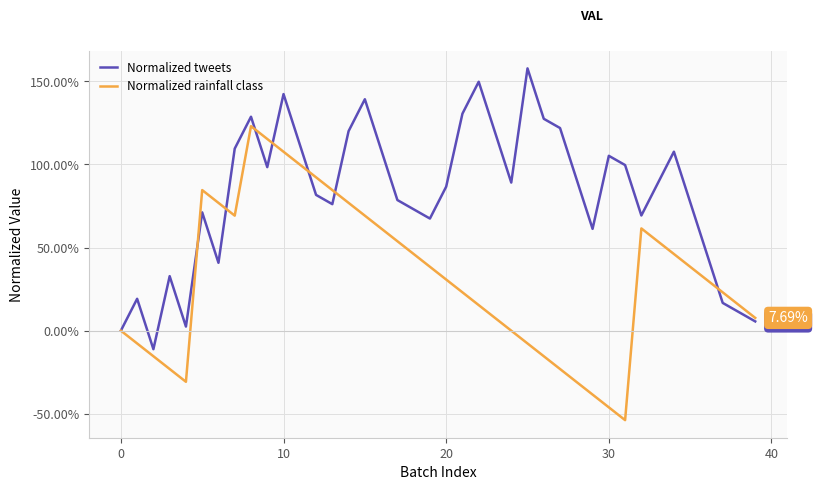

Rank the series by their maximum value, from lowest to highest.

Normalized rainfall class, Normalized tweets